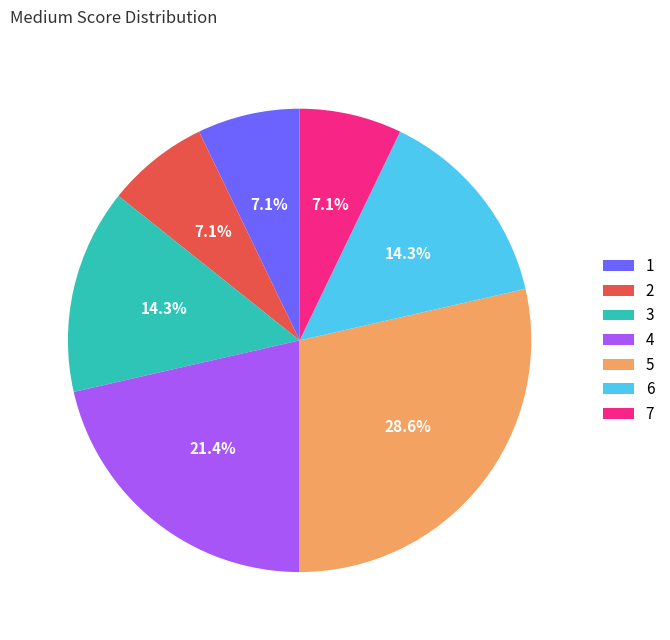

To the nearest percent, what is the combined percentage of 5 and 6?

43%